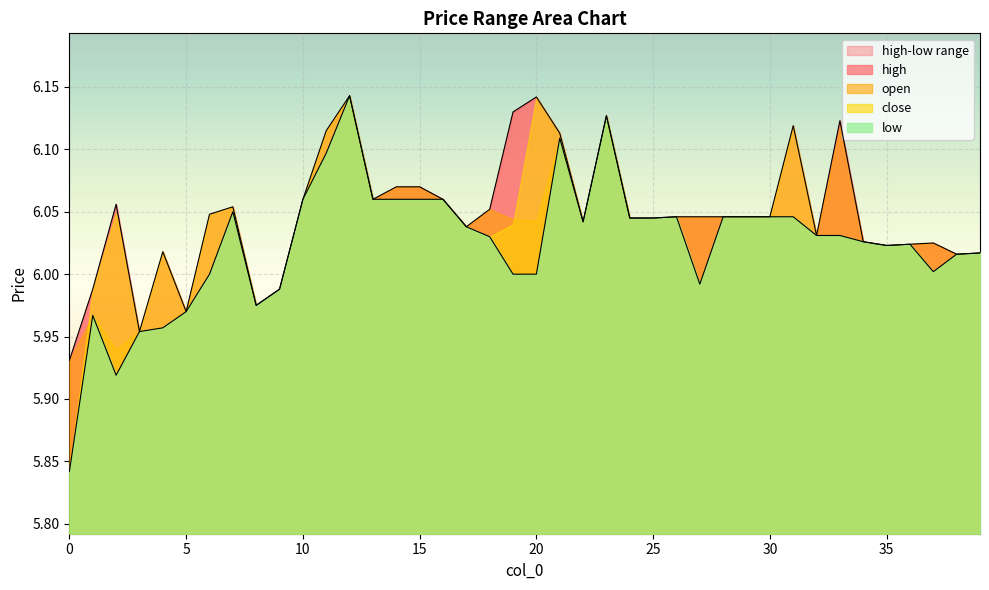

In high, how many points are higher than both neighbors (excluding endpoints)?

9